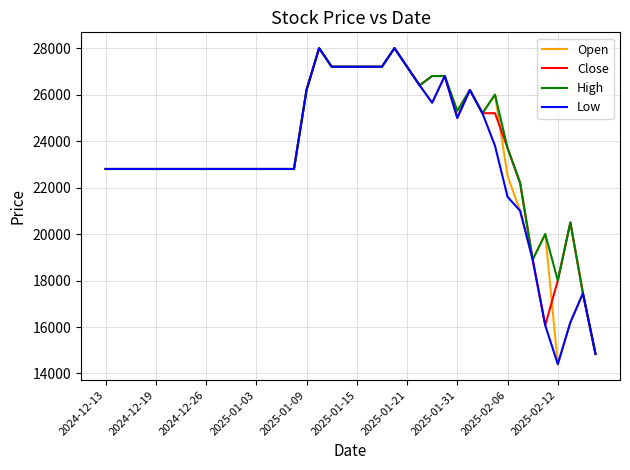

What is the maximum value for Close?

28000